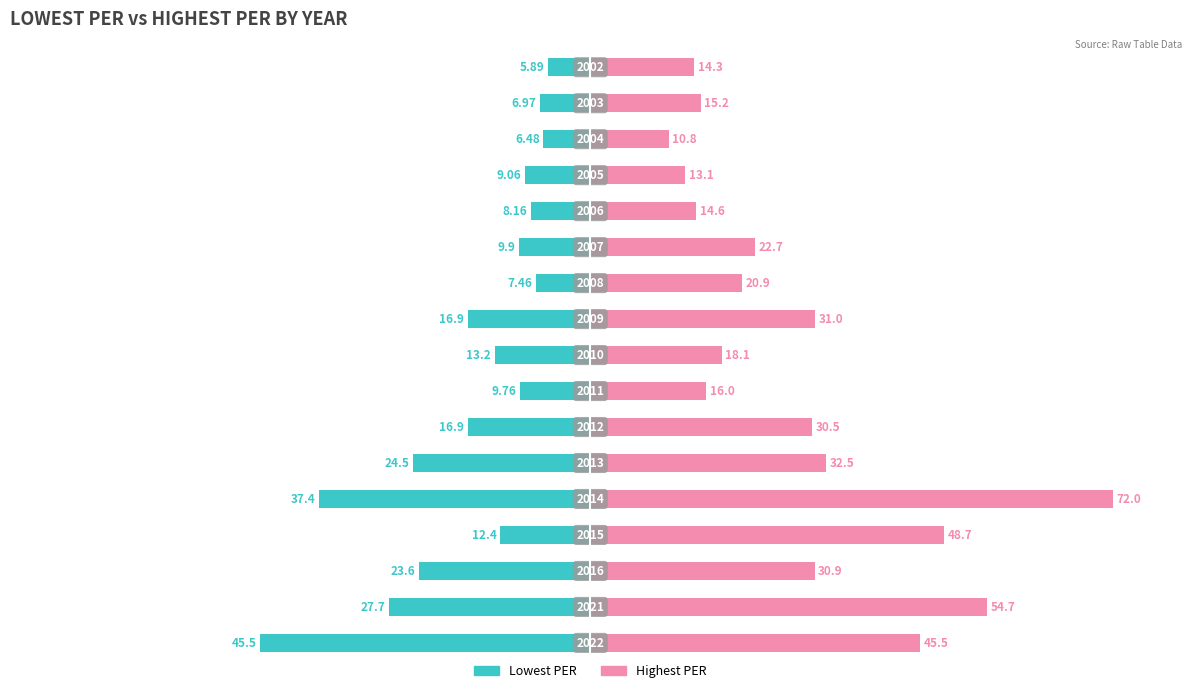

How many bars are there in total?

34